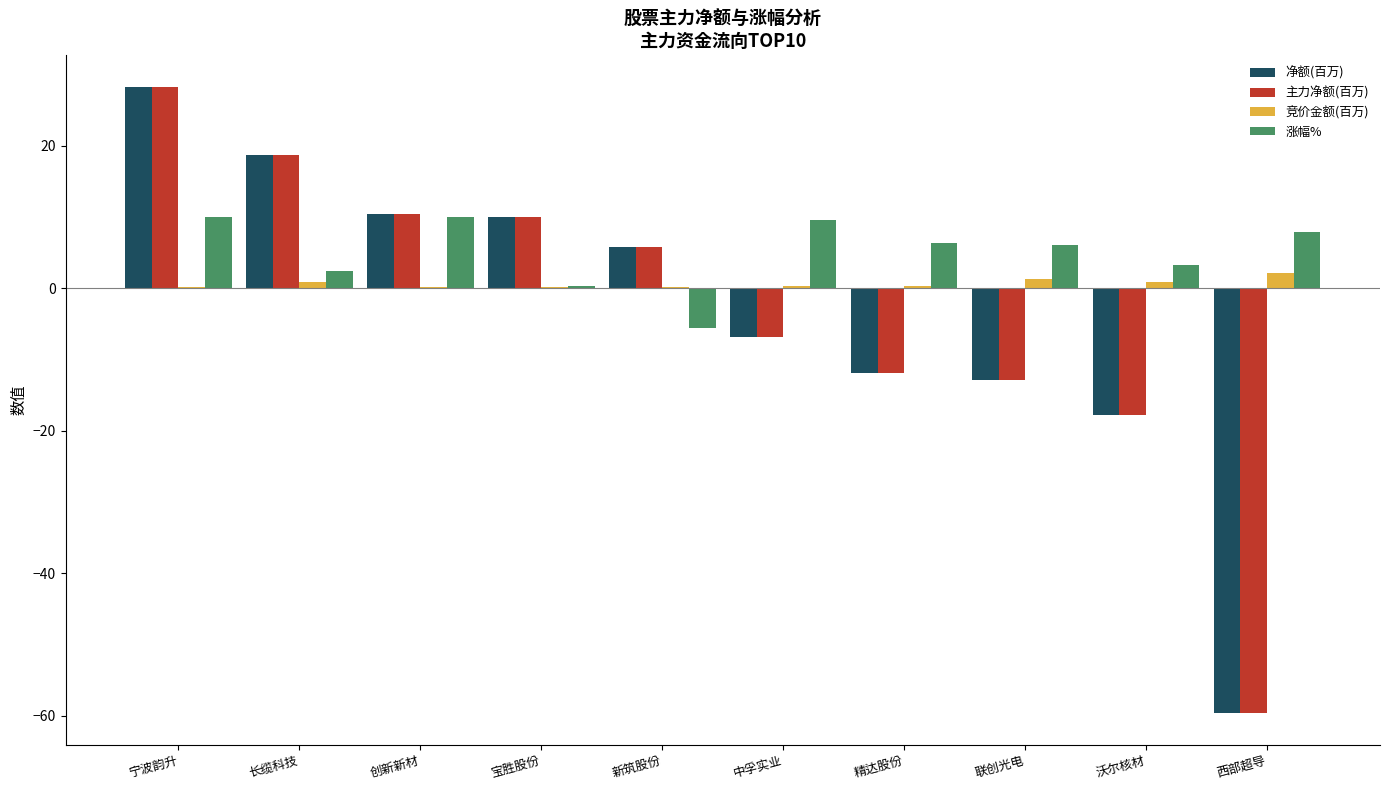

The 净额(百万) series shows 13.5 at 创新新材. True or false?

False